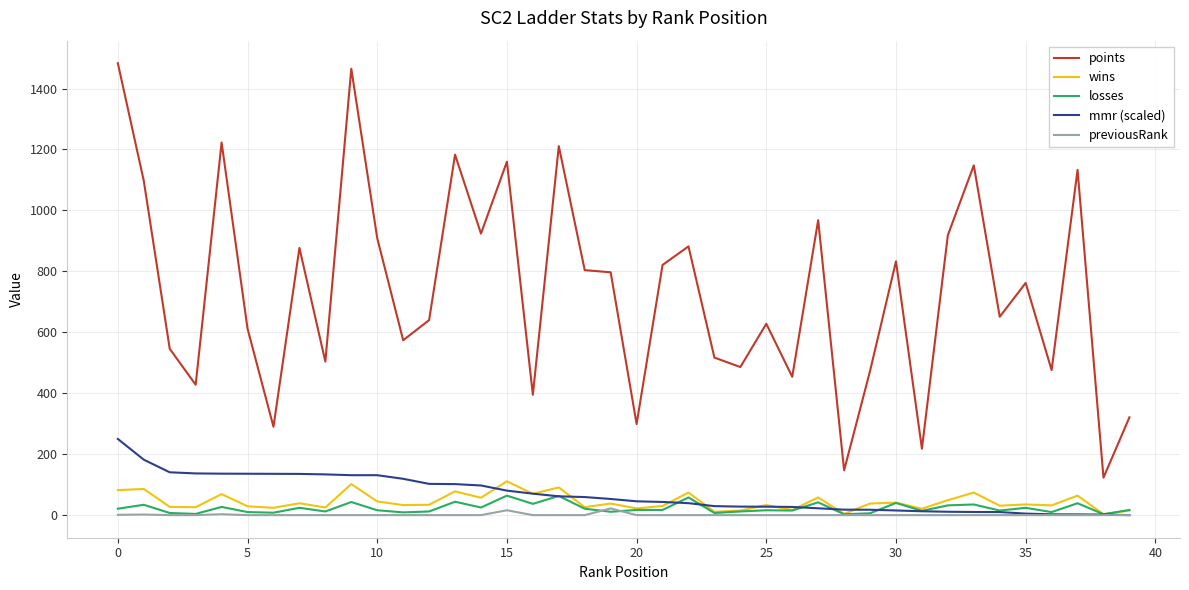

True or false: points and losses intersect in this chart.

False